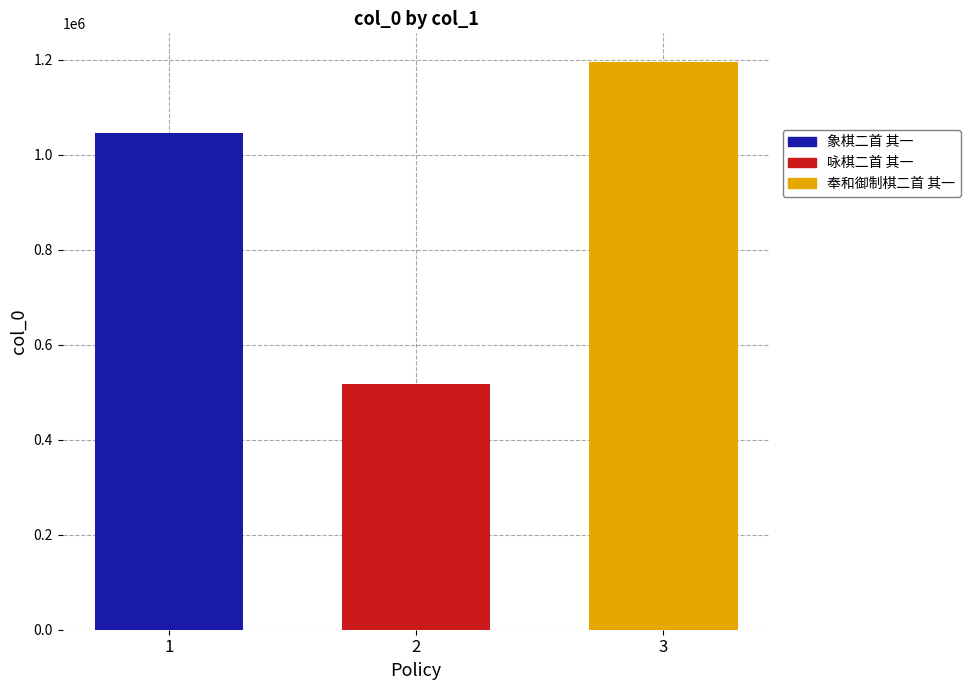

Which series has the widest spread of values?

象棋二首 其一